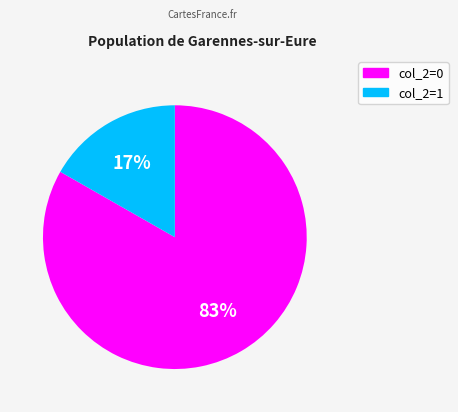

Is there a majority slice in this chart?

Yes